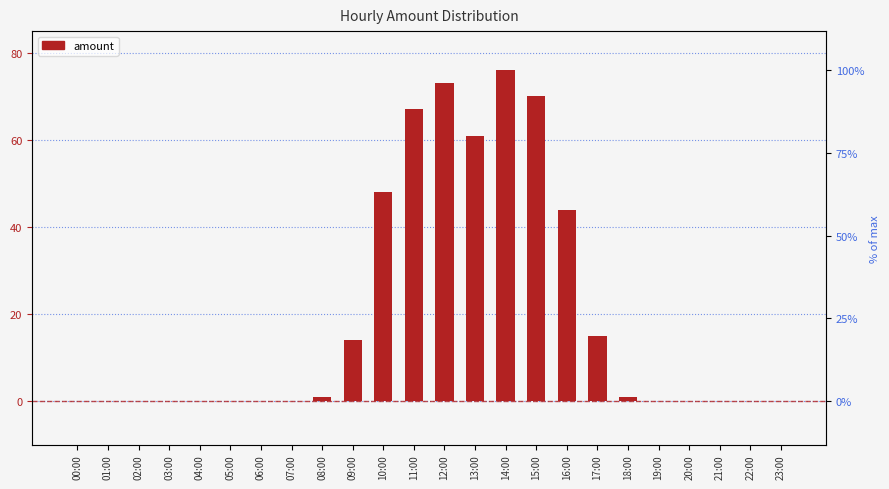

What is the value of the 16th bar from the left?

70